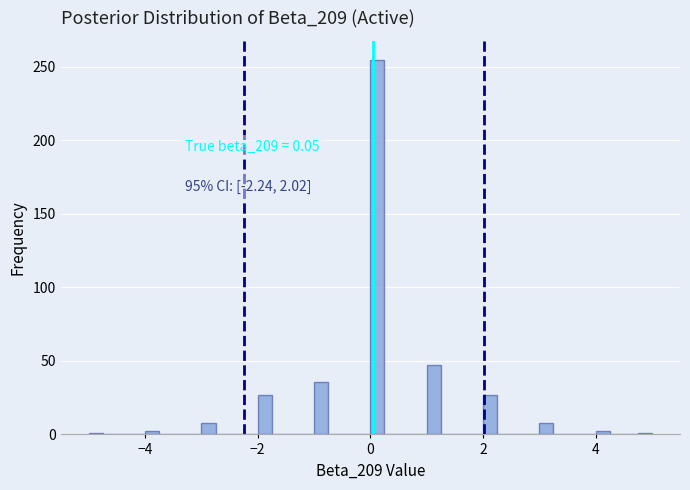

Around what value on the x-axis is the tallest bar? Give the approximate position of its centre, as read against the axis.

0.2